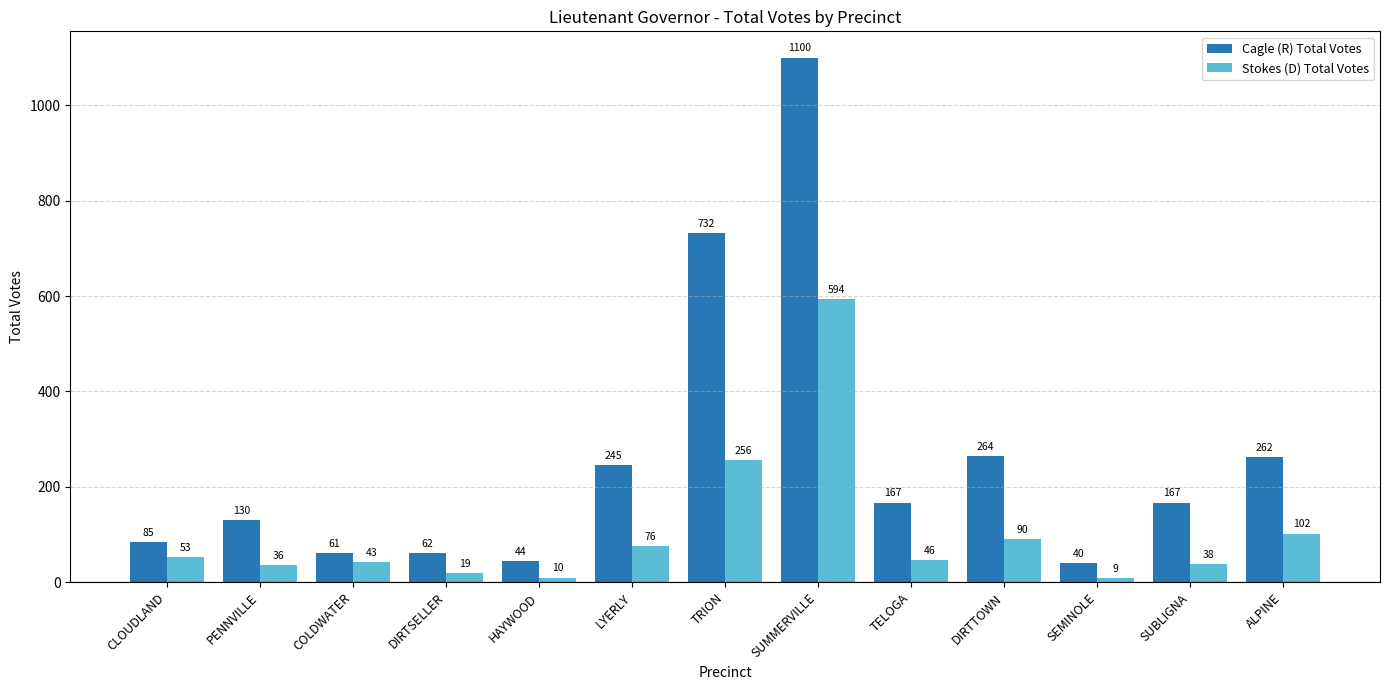

Reading left to right, list all the values displayed in this chart.

Cagle (R) Total Votes: CLOUDLAND=85	PENNVILLE=130	COLDWATER=61	DIRTSELLER=62	HAYWOOD=44	LYERLY=245	TRION=732	SUMMERVILLE=1100	TELOGA=167	DIRTTOWN=264	SEMINOLE=40	SUBLIGNA=167	ALPINE=262
Stokes (D) Total Votes: CLOUDLAND=53	PENNVILLE=36	COLDWATER=43	DIRTSELLER=19	HAYWOOD=10	LYERLY=76	TRION=256	SUMMERVILLE=594	TELOGA=46	DIRTTOWN=90	SEMINOLE=9	SUBLIGNA=38	ALPINE=102